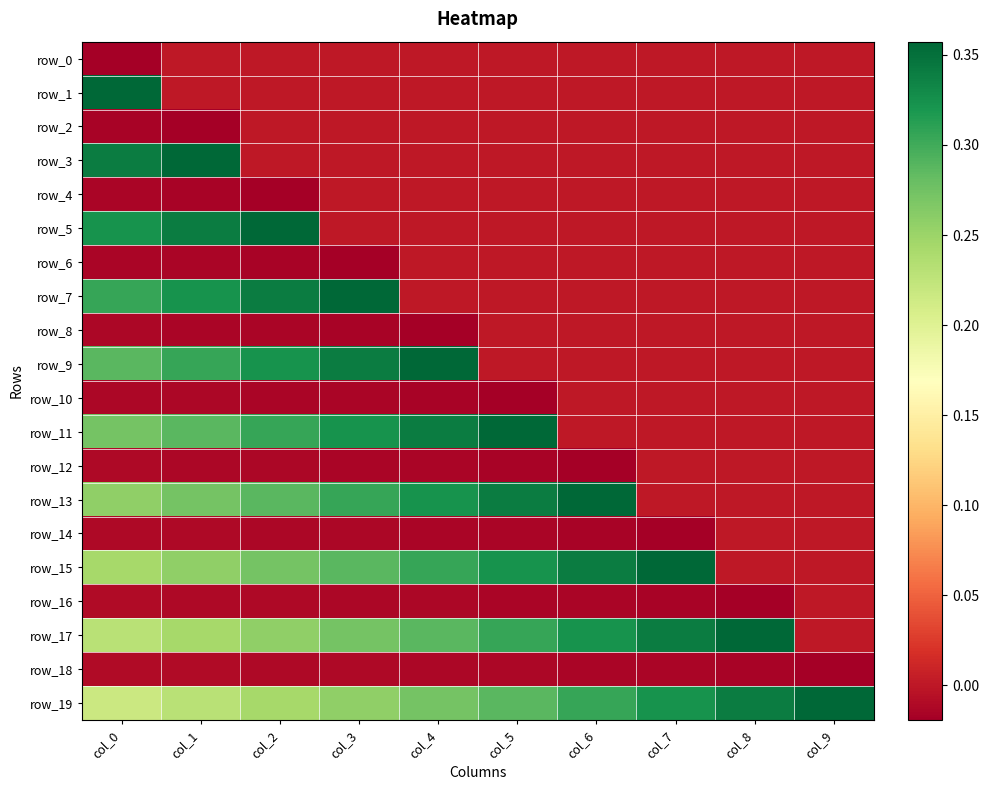

Which category has the highest value across all series?

col_0